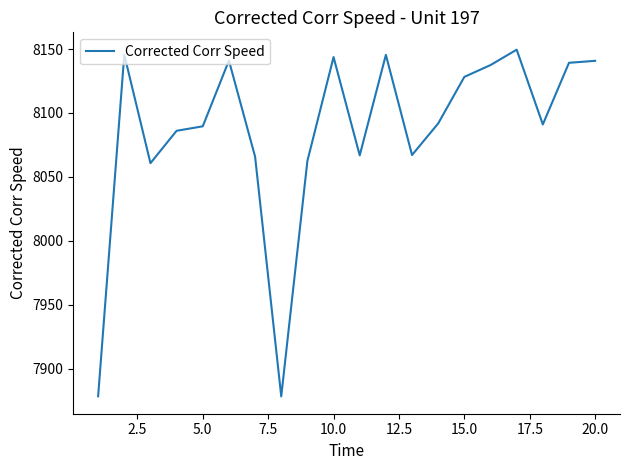

What is the smallest value displayed?

7878.2